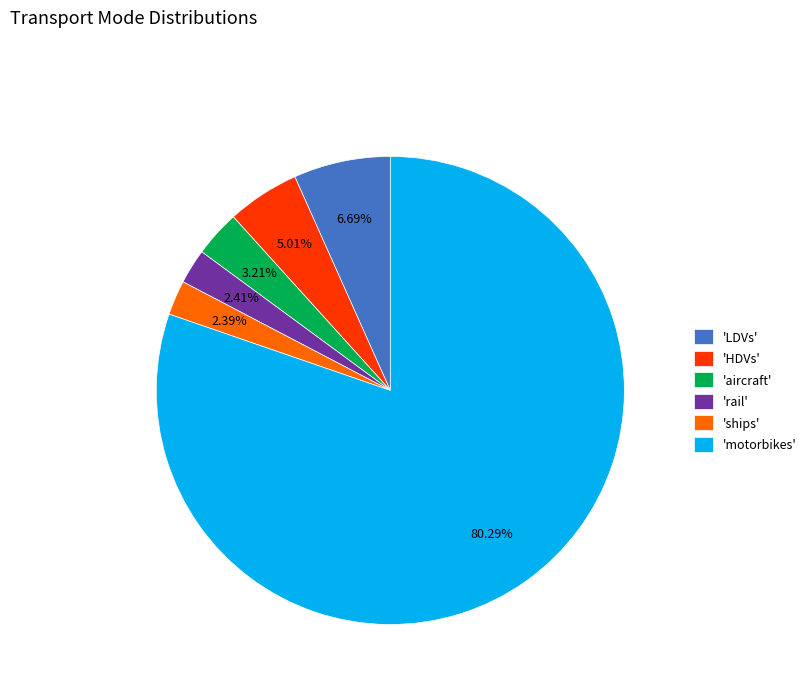

Combined, do 'ships' and 'rail' account for over 50%?

No